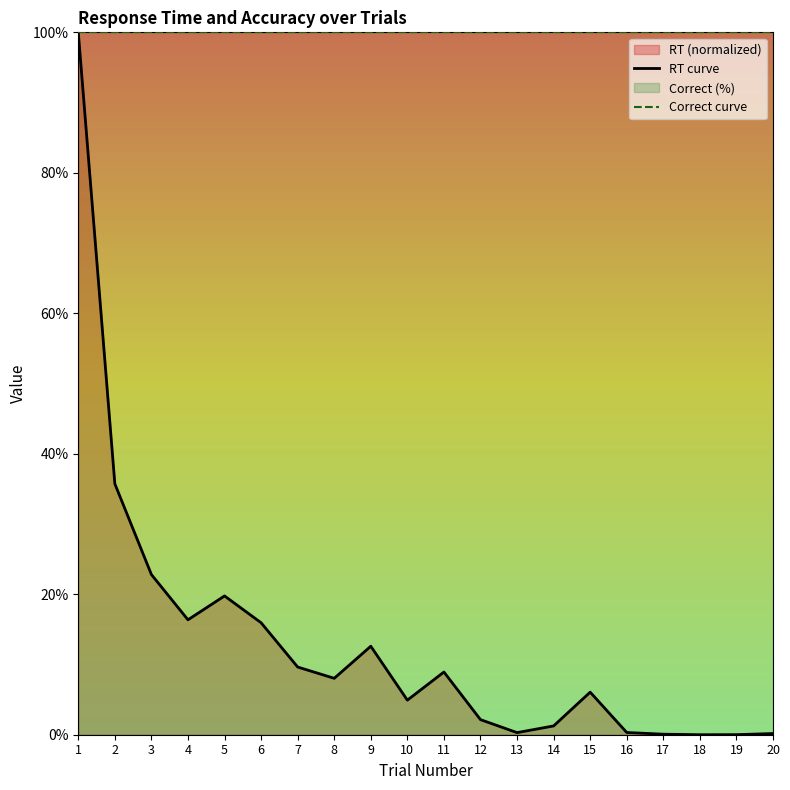

At which category does the chart reach its peak across all series?

1